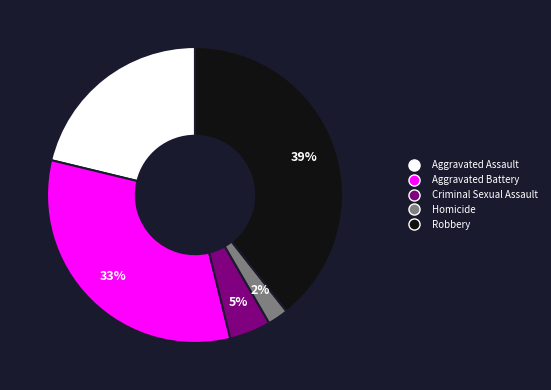

To the nearest percent, what percentage of the pie is Aggravated Assault?

21%